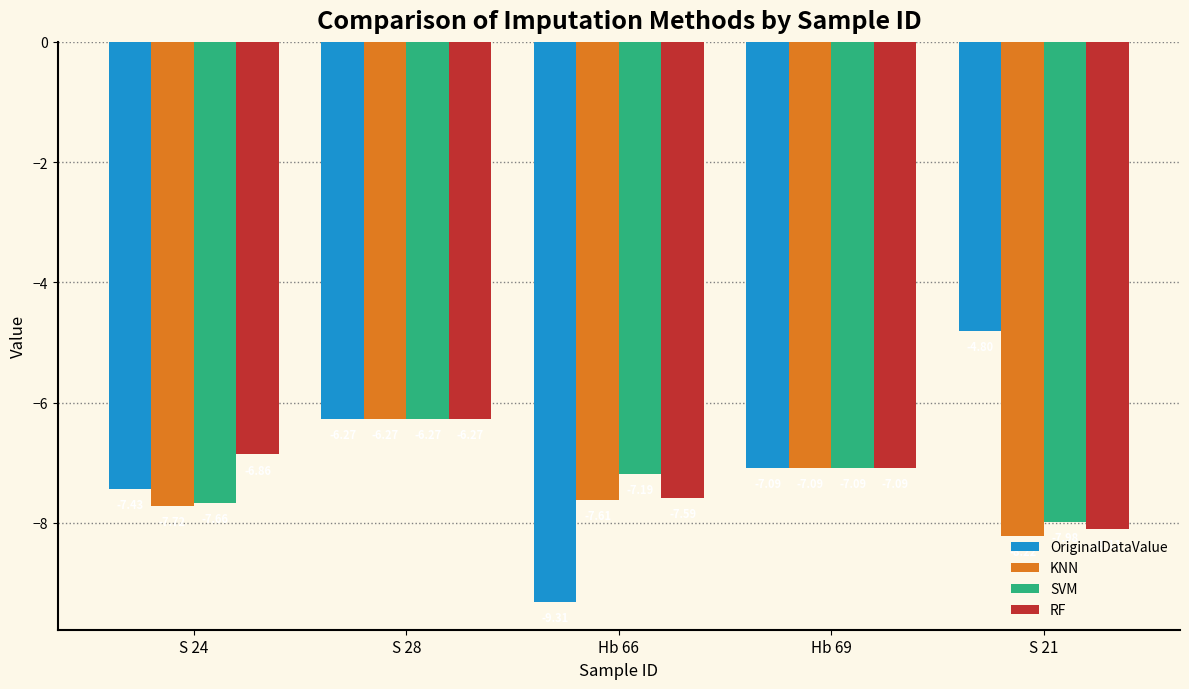

What is the label of the 3rd bar from the right?

Hb 66